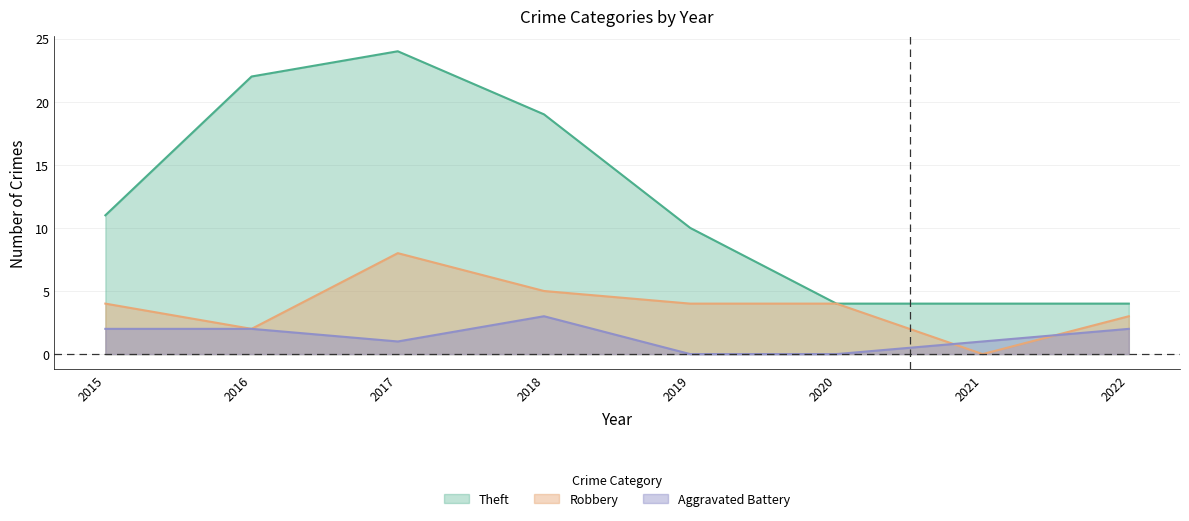

True or false: Aggravated Battery has a value of -1 at 2019.

False